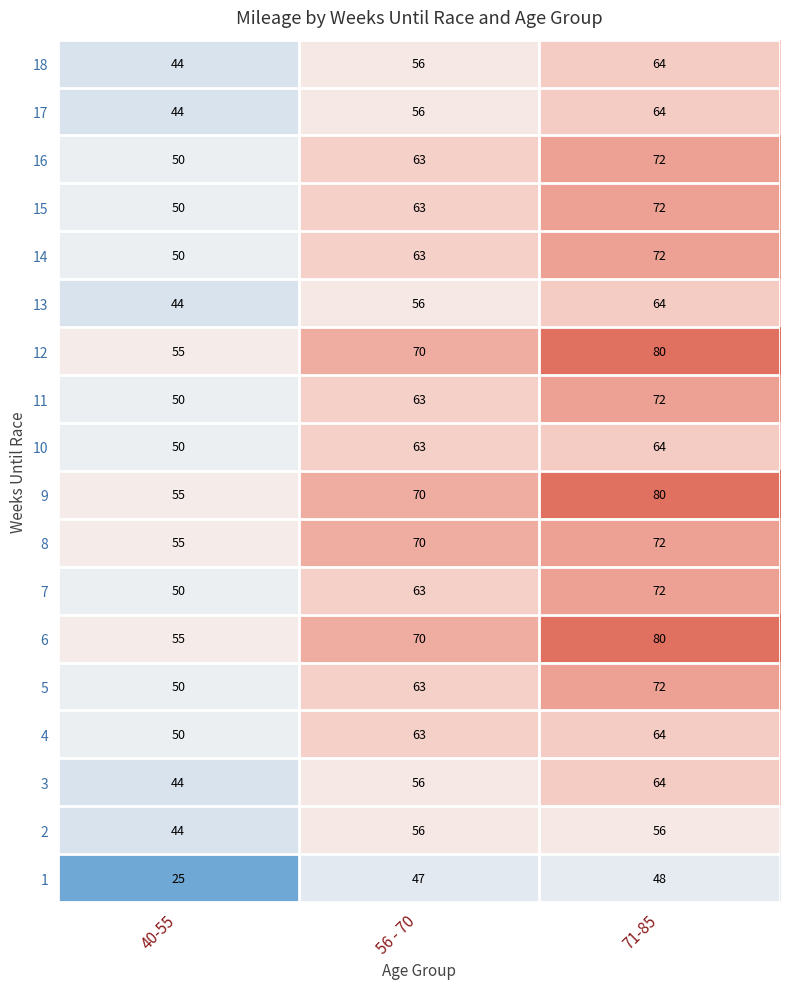

How many series are shown in this chart?

18